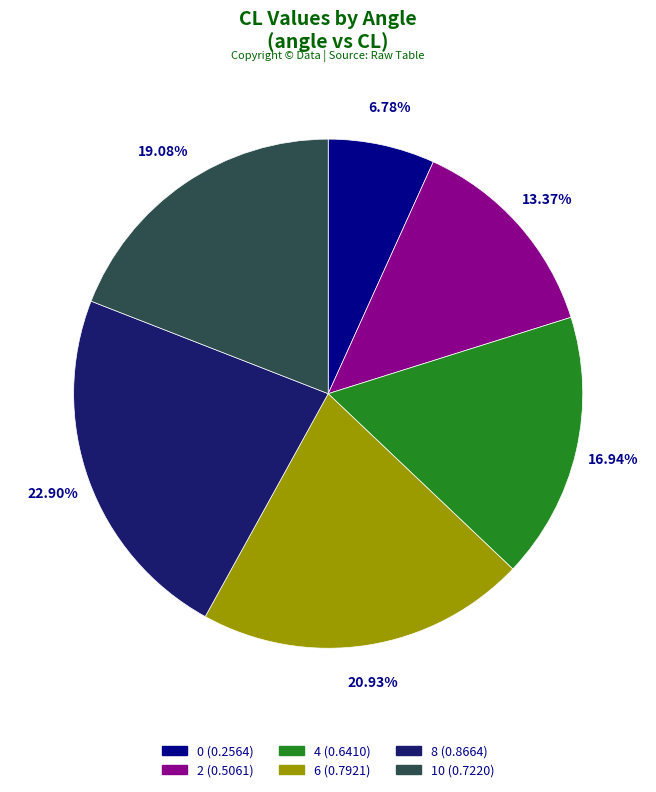

True or false: 10 accounts for 5% of the total.

False